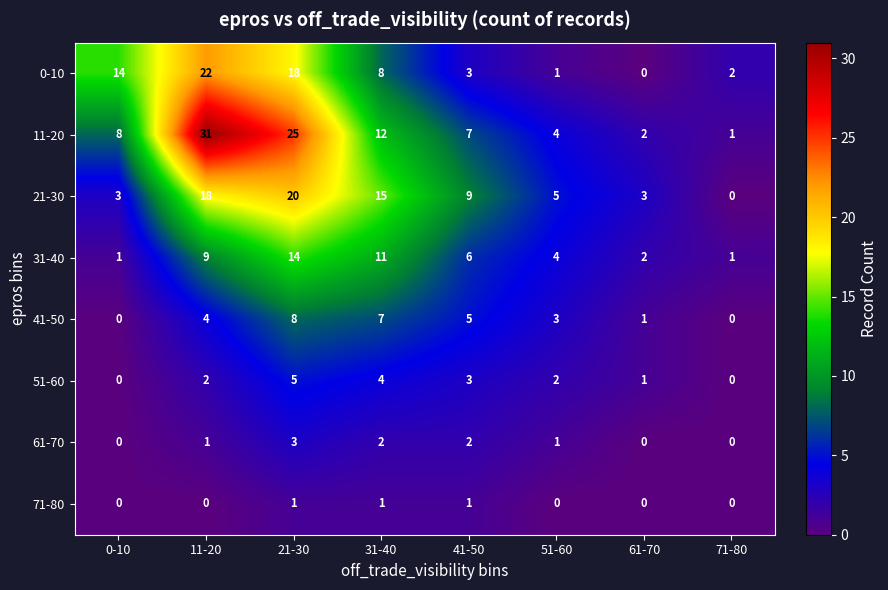

What is the maximum value for 31-40?

14